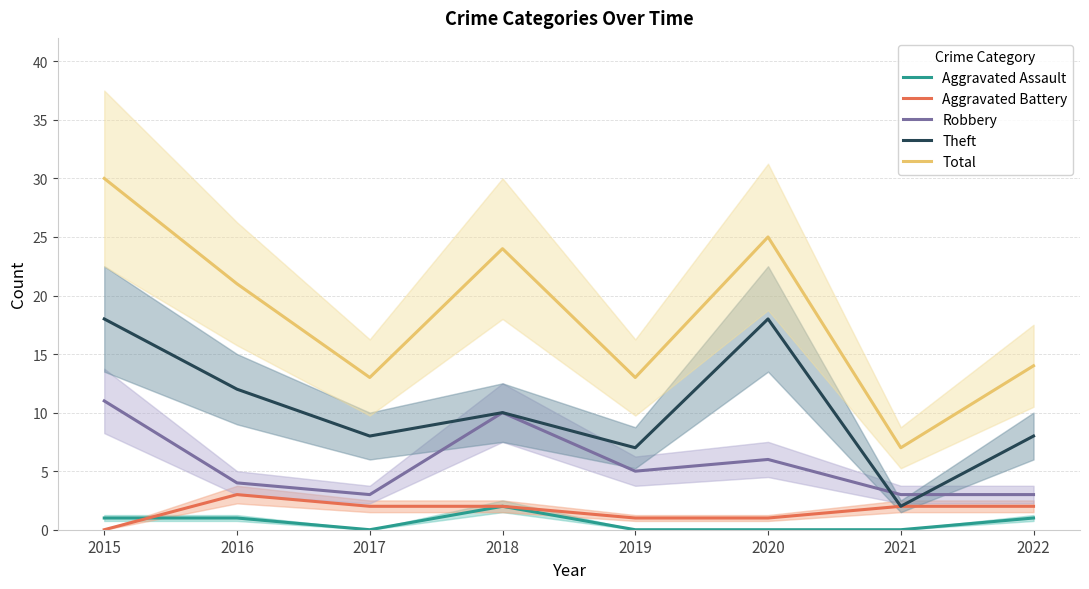

At which label is Aggravated Assault closest to 1?

2015